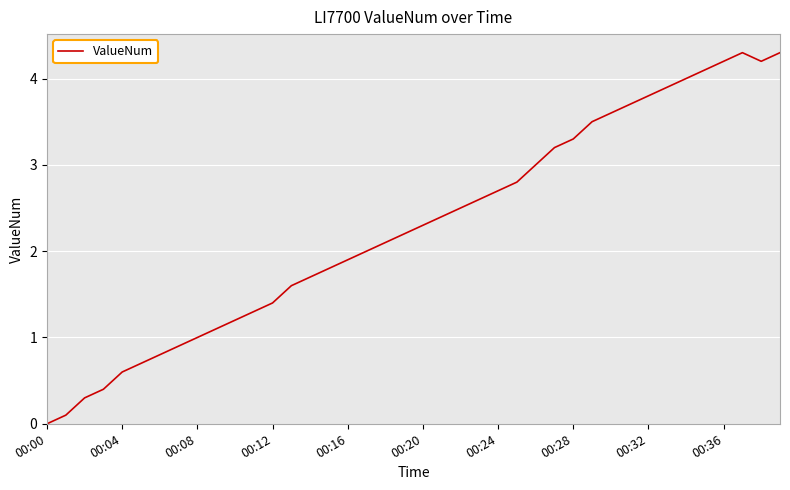

What is the difference between the maximum and minimum values?

4.3